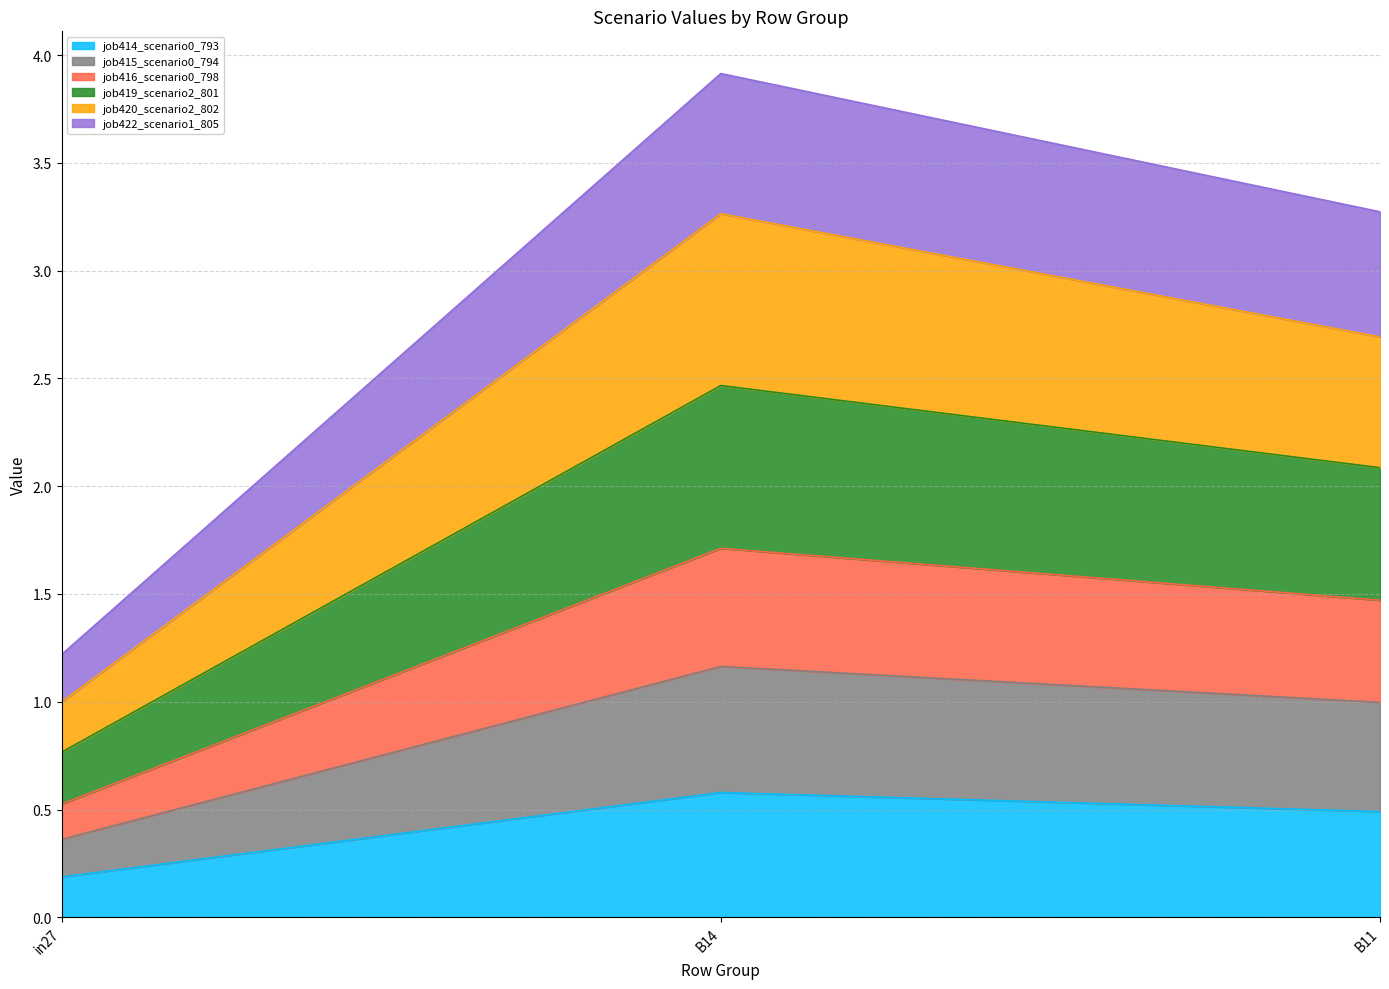

What are all the series names shown in the legend?

job414_scenario0_793, job415_scenario0_794, job416_scenario0_798, job419_scenario2_801, job420_scenario2_802, job422_scenario1_805